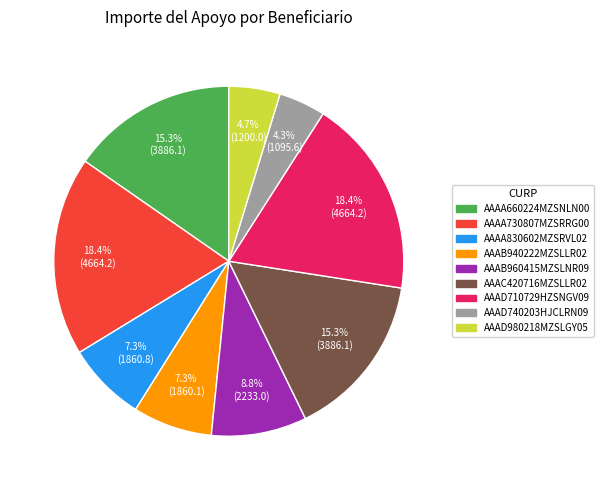

What portion of the pie excludes AAAC420716MZSLLR02?

84.7%